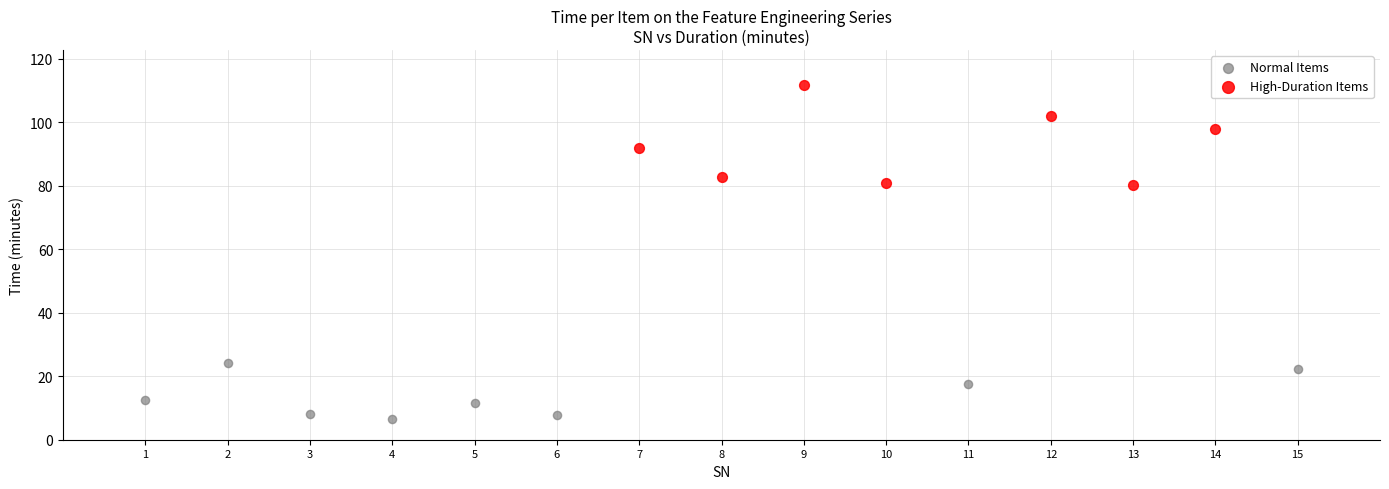

Which series has the widest spread of Y values?

High-Duration Items